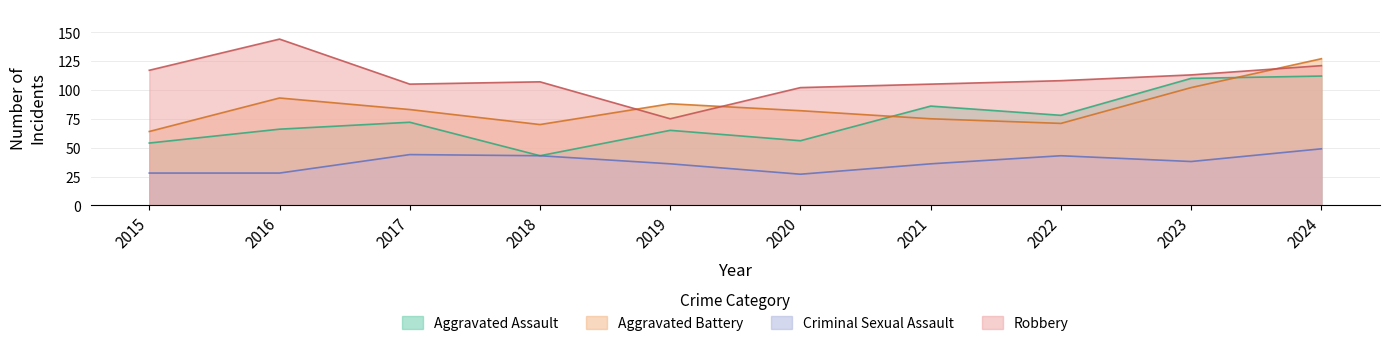

How many data points does each series have?

10